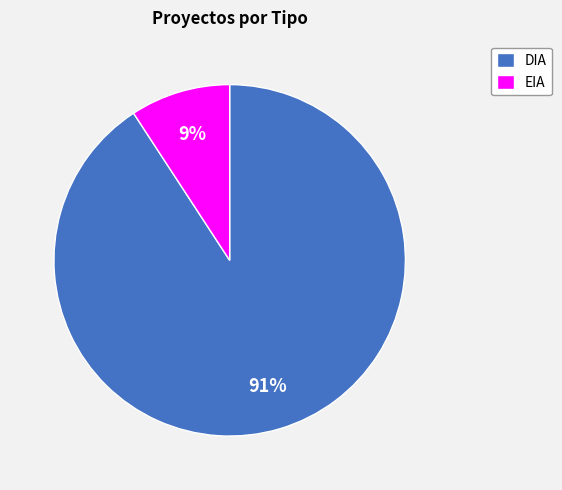

What is the largest slice in the pie chart?

DIA